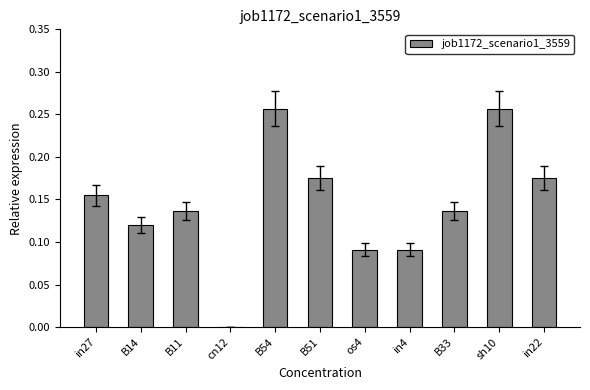

At which label is the value closest to 0?

cn12